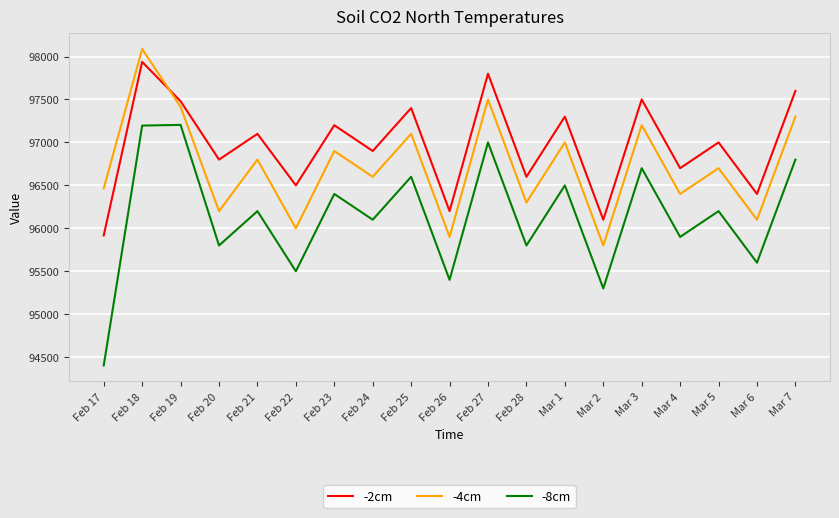

At which label is -2cm closest to 96927?

Feb 24